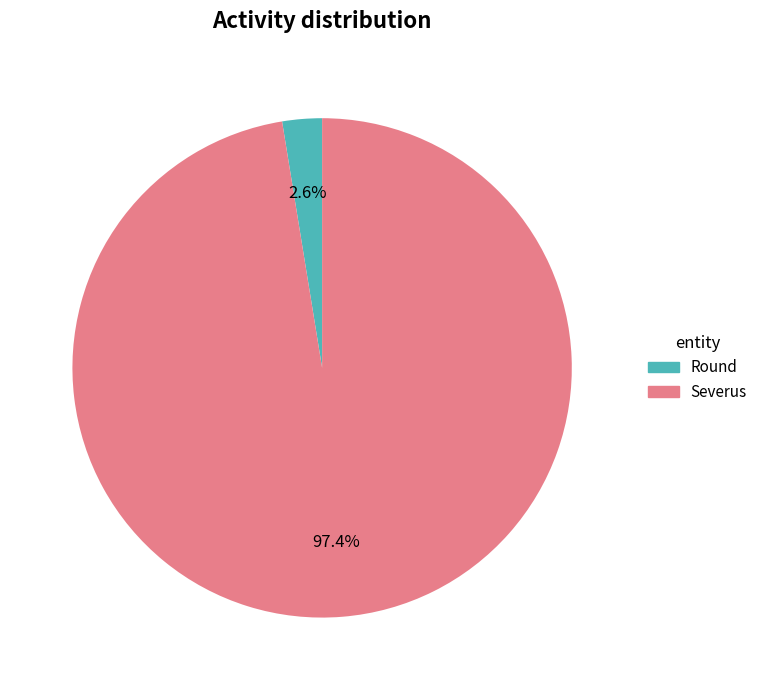

Combined, do Round and Severus account for over 50%?

Yes